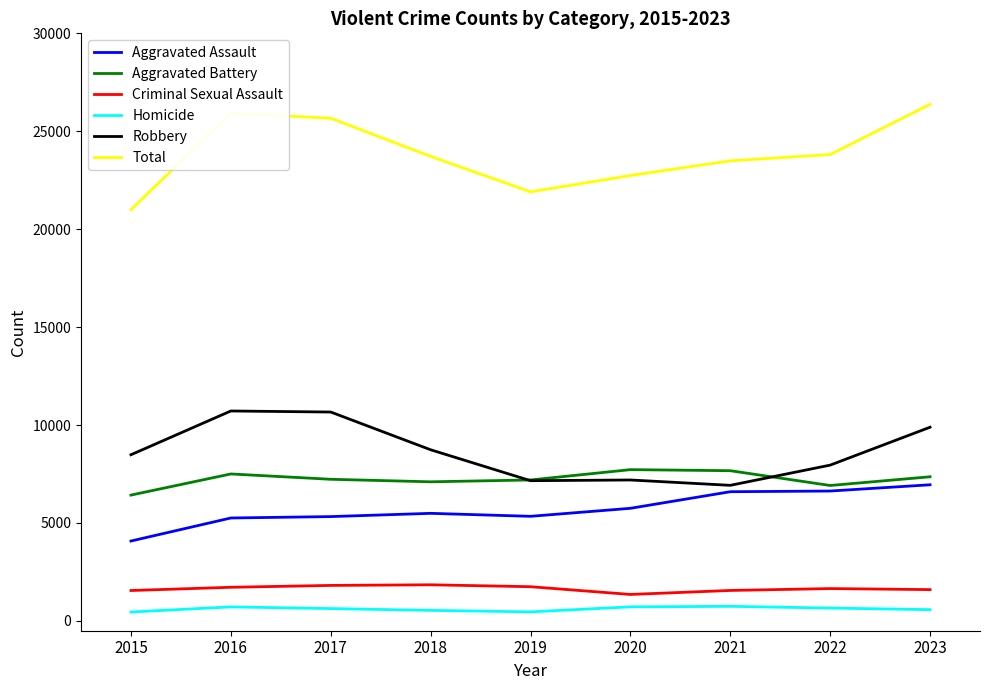

Is the value of Total at 2015 greater than the value of Aggravated Battery at 2017?

Yes